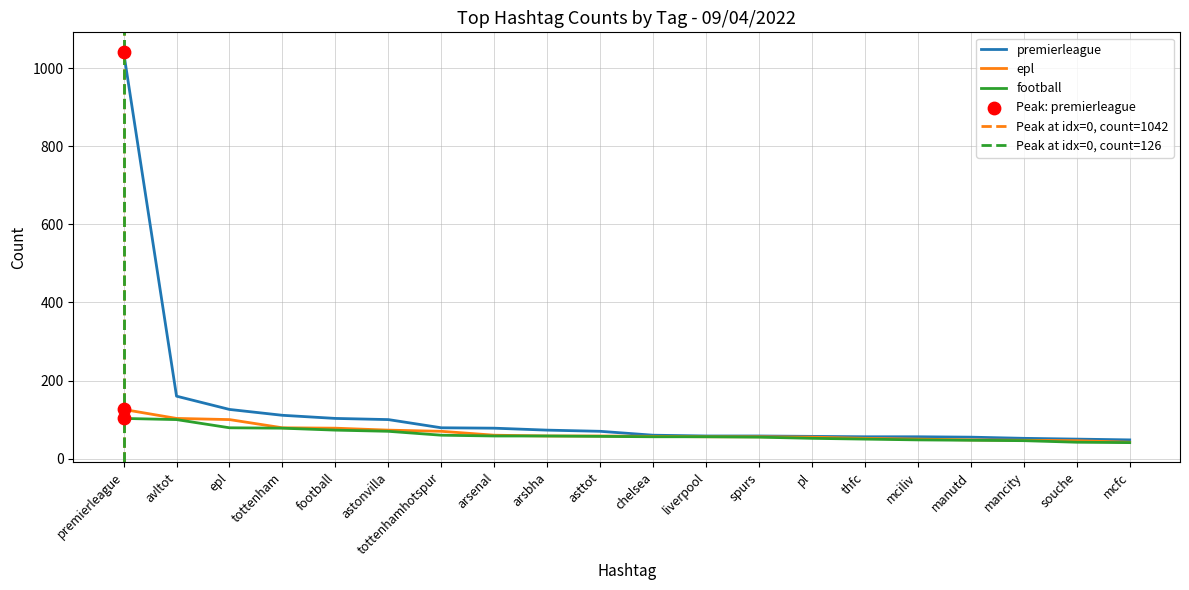

Which series reaches the minimum Y coordinate?

football